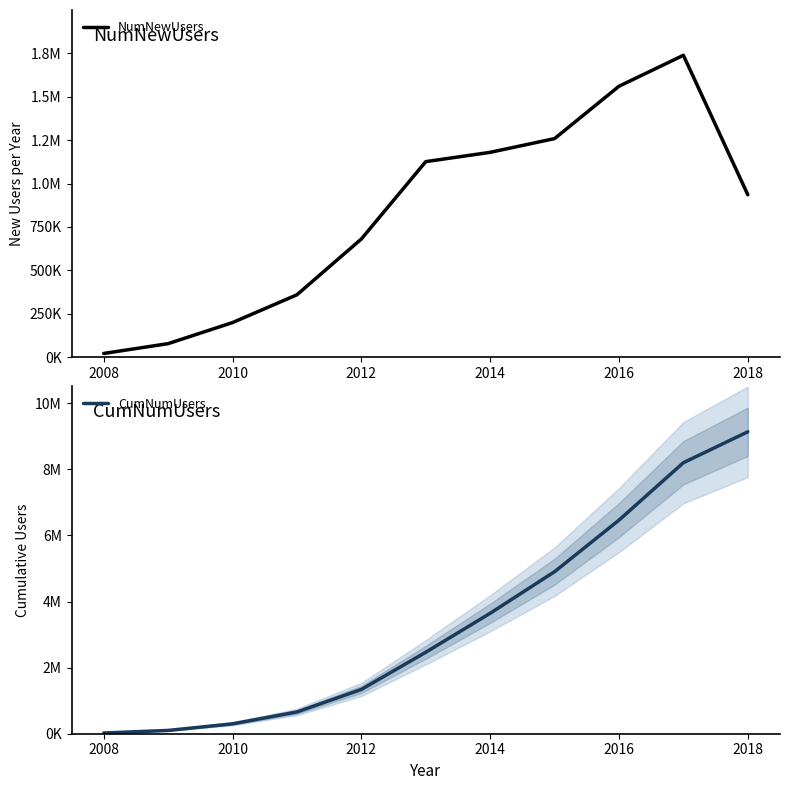

What is the sum of all NumNewUsers values?

9138936